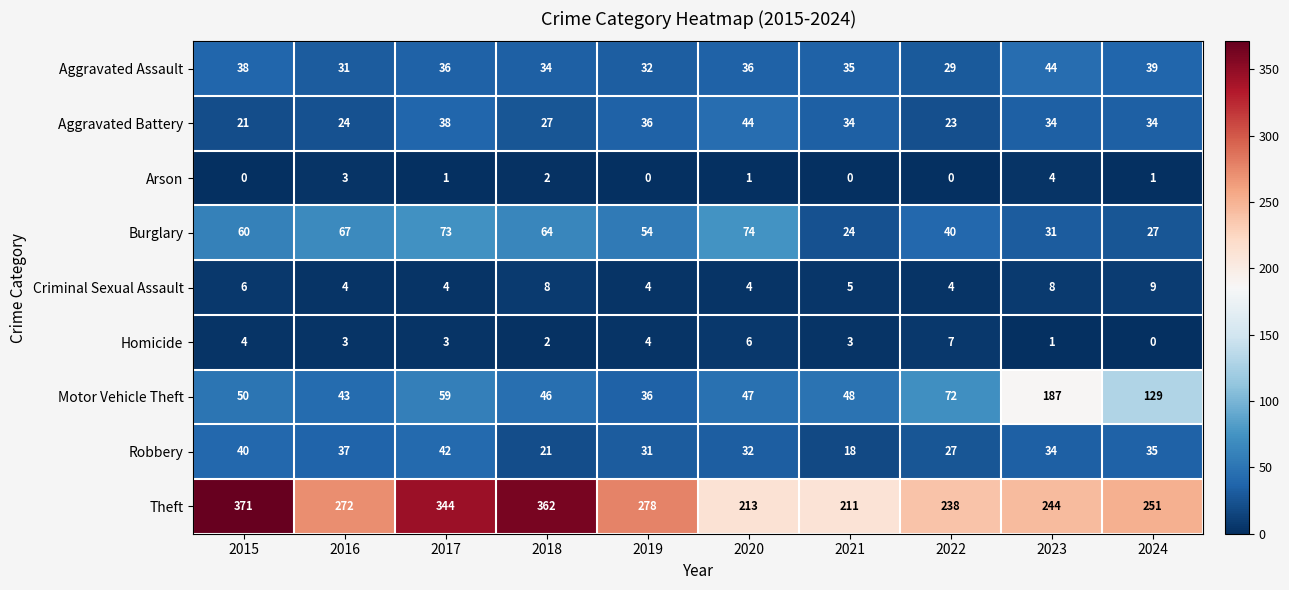

At 2020, list the series in order from smallest to largest.

Arson, Criminal Sexual Assault, Homicide, Robbery, Aggravated Assault, Aggravated Battery, Motor Vehicle Theft, Burglary, Theft